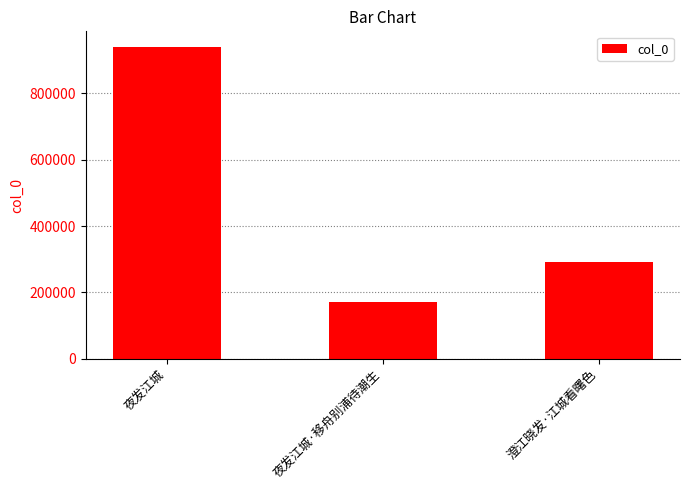

Which has a higher value, 夜发江城 or 澄江晓发·江城看曙色?

夜发江城